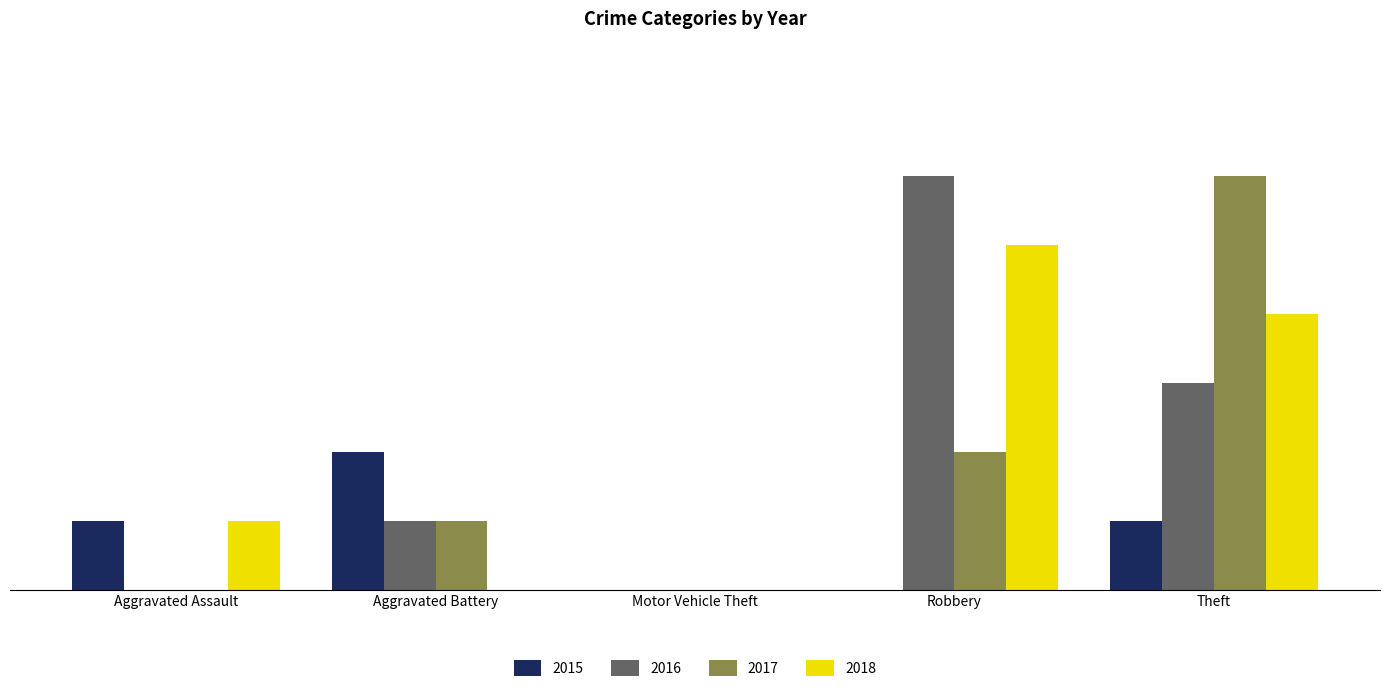

Is the value of 2017 at Theft greater than the value of 2016 at Theft?

Yes